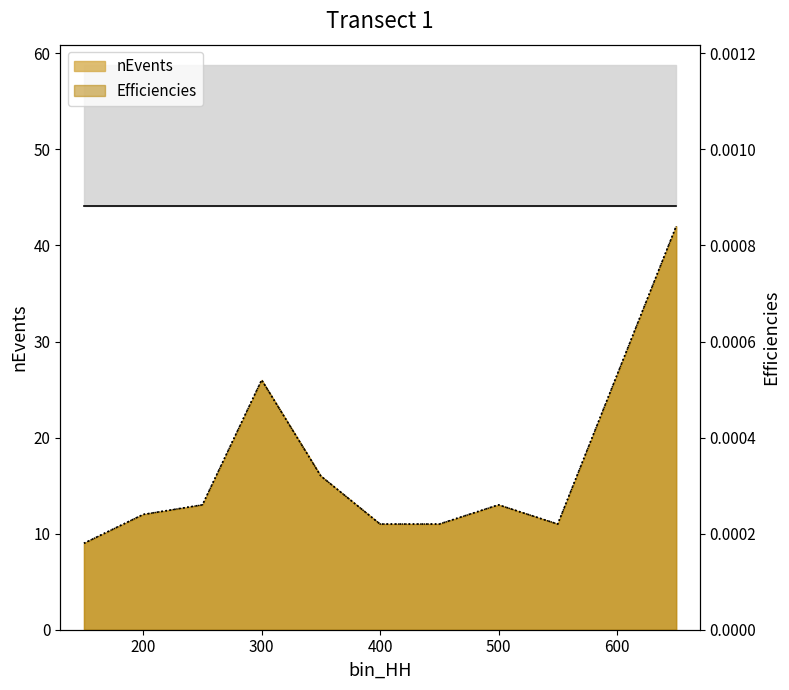

What is the difference between the nEvents values at 150 and 350?

7.0